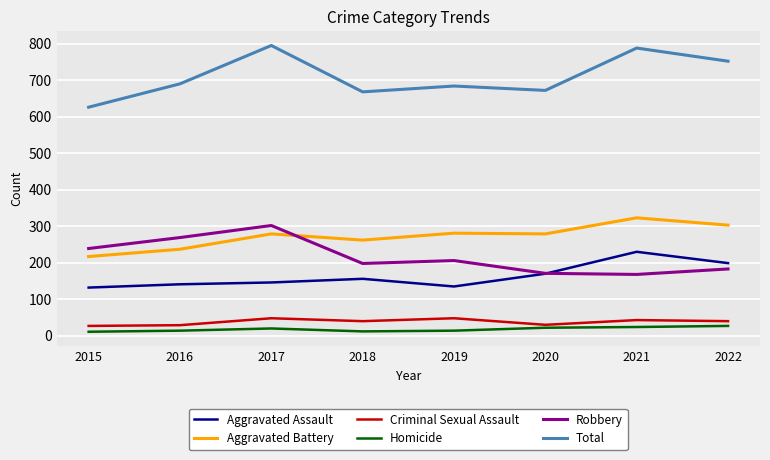

Between 2020 and 2022, which series saw the biggest shift?

Total